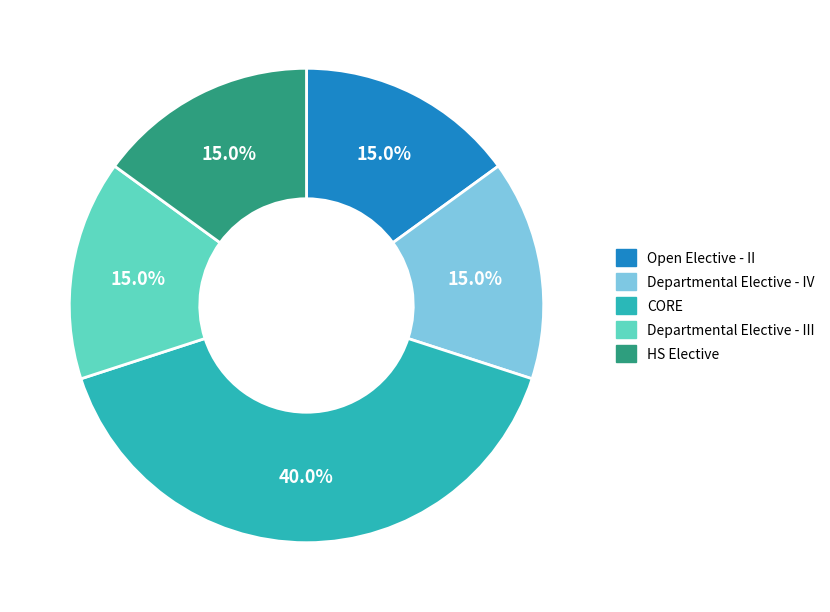

Which slice is the largest?

CORE